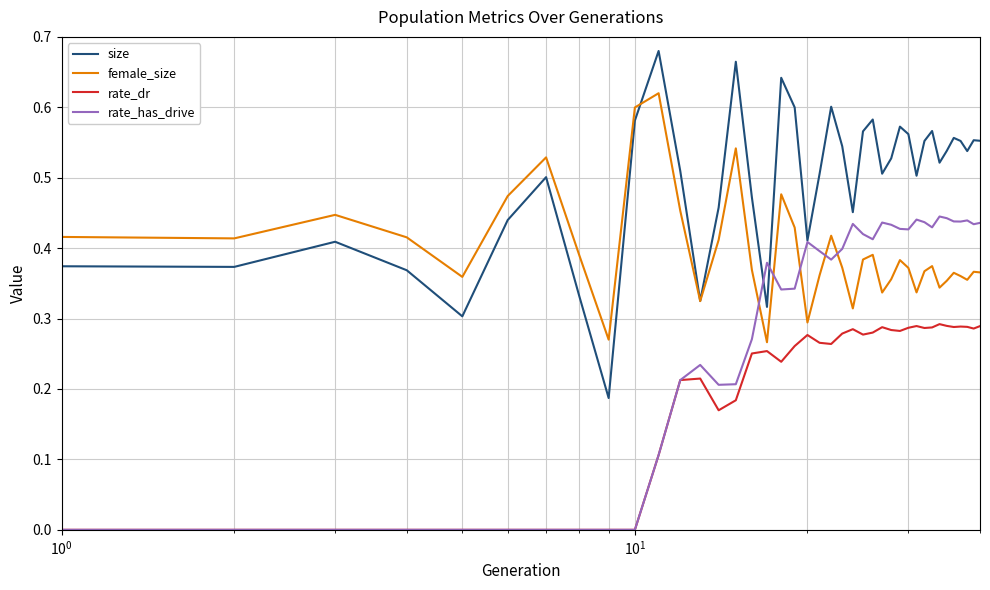

List the series in order of their overall mean, lowest first.

rate_dr, rate_has_drive, female_size, size